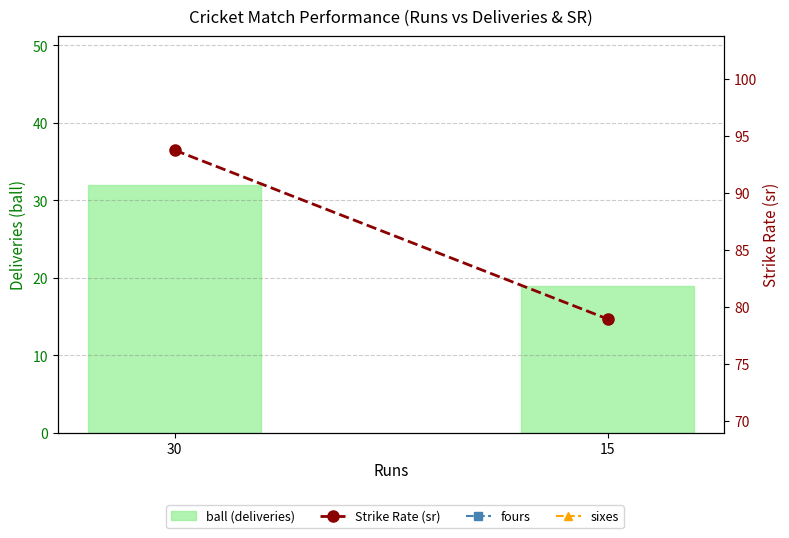

At how many categories does at least one series exceed 76?

2